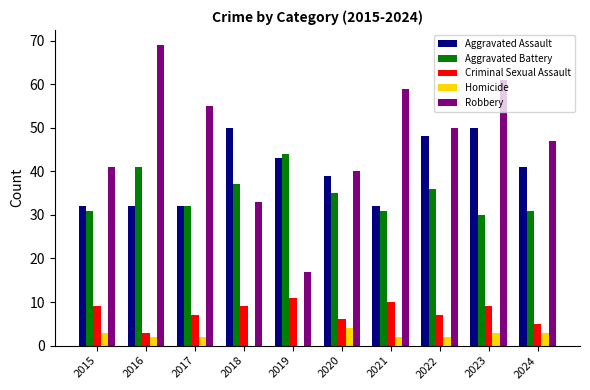

How many series are shown in this chart?

5